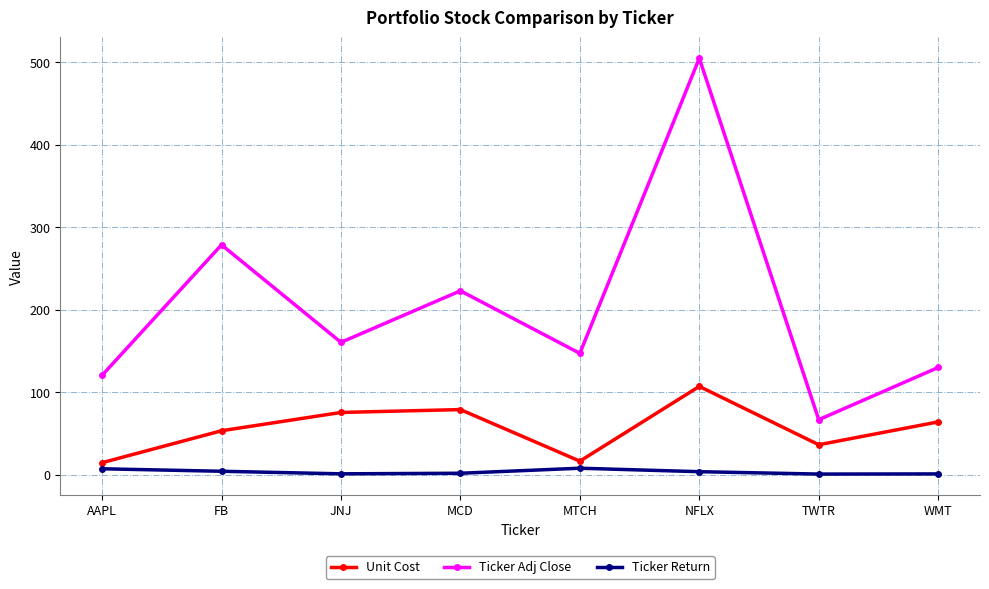

At which label does Ticker Adj Close first exceed 160?

FB